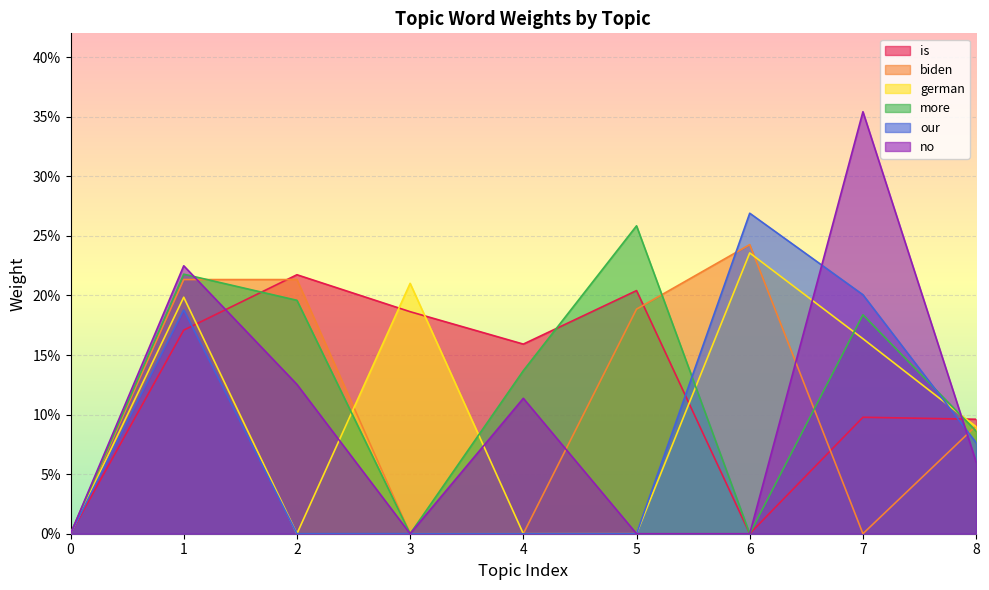

Reading left to right, transcribe all the data shown in this chart.

is: 0=0.0	1=0.2	2=0.2	3=0.2	4=0.2	5=0.2	6=0.0	7=0.1	8=0.1
biden: 0=0.0	1=0.2	2=0.2	3=0.0	4=0.0	5=0.2	6=0.2	7=0.0	8=0.1
german: 0=0.0	1=0.2	2=0.0	3=0.2	4=0.0	5=0.0	6=0.2	7=0.2	8=0.1
more: 0=0.0	1=0.2	2=0.2	3=0.0	4=0.1	5=0.3	6=0.0	7=0.2	8=0.1
our: 0=0.0	1=0.2	2=0.0	3=0.0	4=0.0	5=0.0	6=0.3	7=0.2	8=0.1
no: 0=0.0	1=0.2	2=0.1	3=0.0	4=0.1	5=0.0	6=0.0	7=0.4	8=0.1